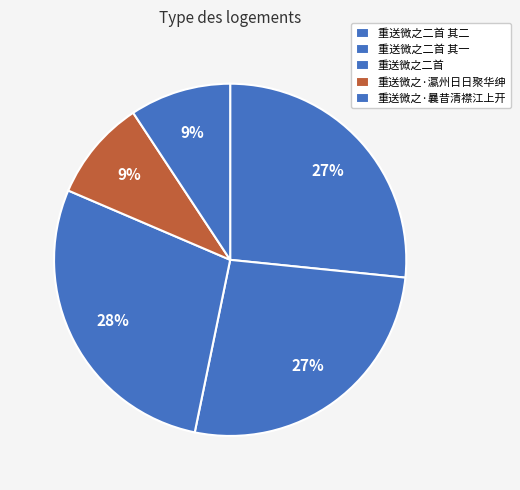

Between 重送微之·瀛州日日聚华绅 and 重送微之二首, which is larger?

重送微之二首